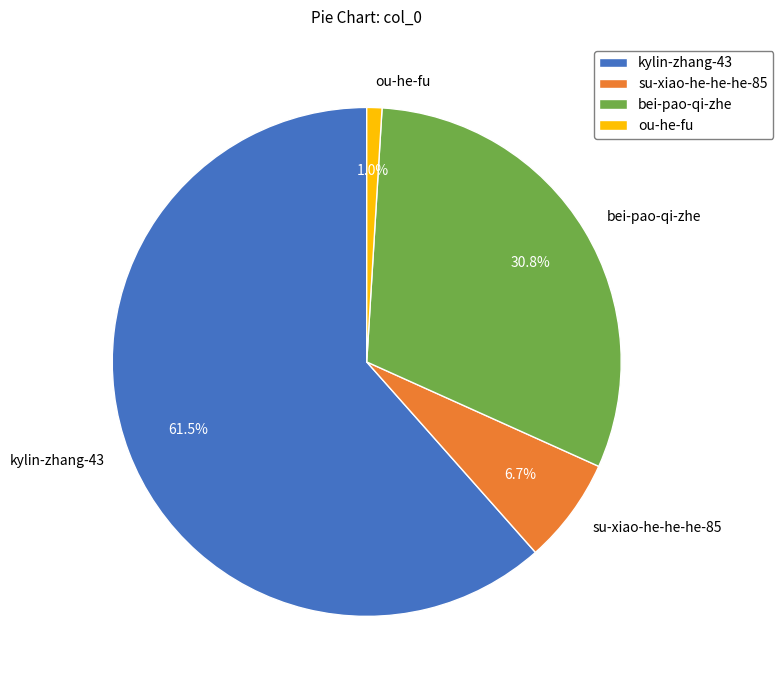

Is the sum of ou-he-fu and bei-pao-qi-zhe greater than half?

No